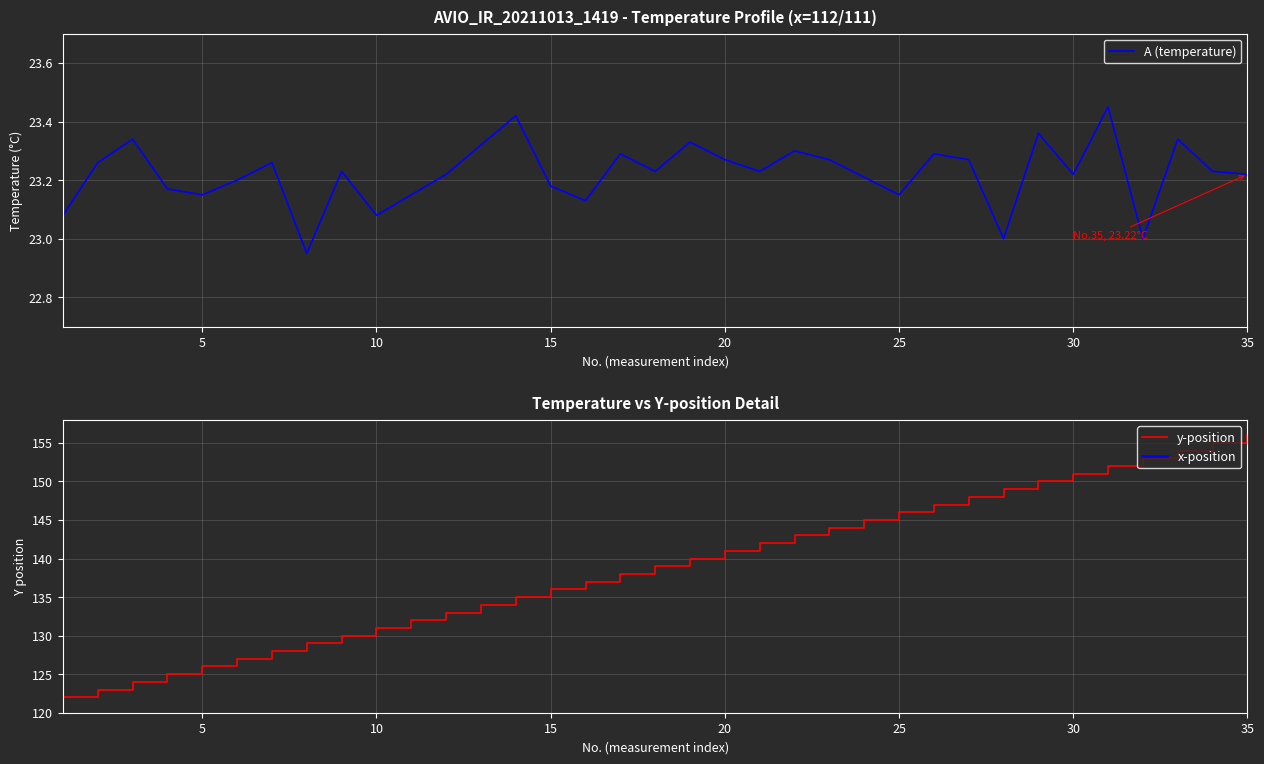

How many A (temperature) values are between 23 and 24?

34